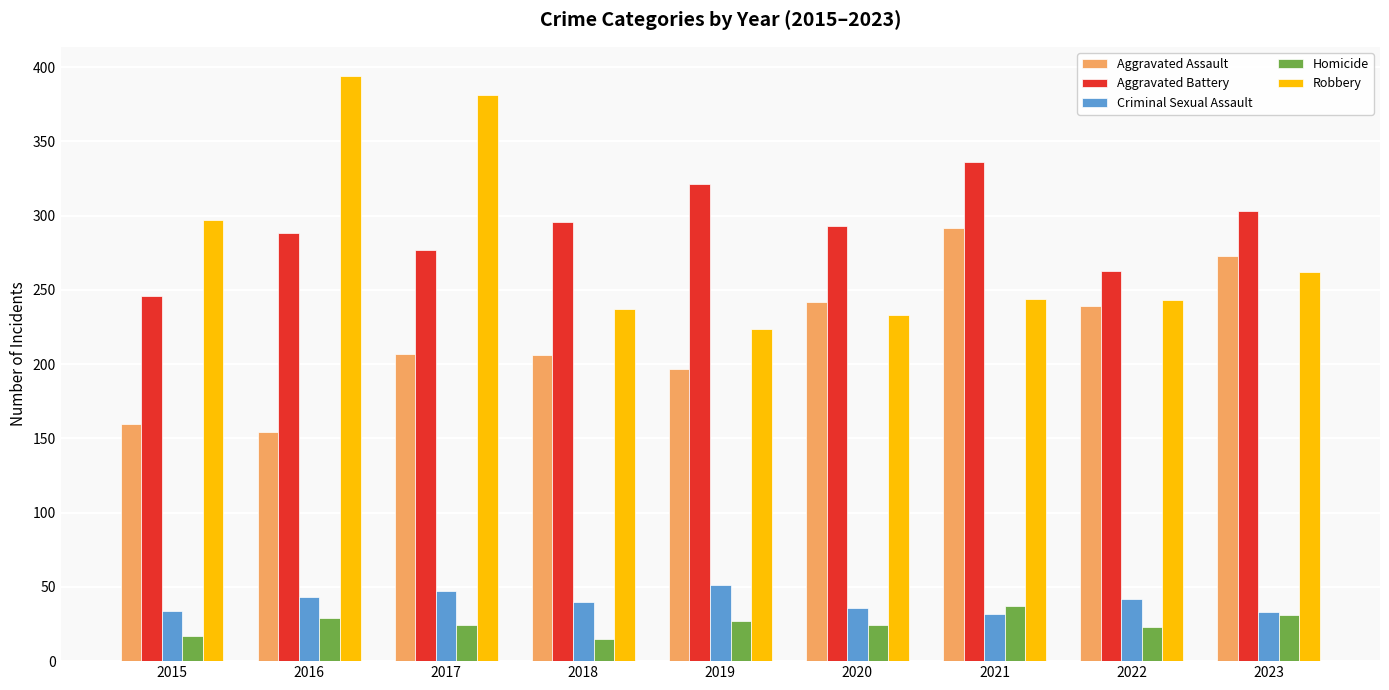

Rank the series at 2017 from lowest to highest value.

Homicide, Criminal Sexual Assault, Aggravated Assault, Aggravated Battery, Robbery